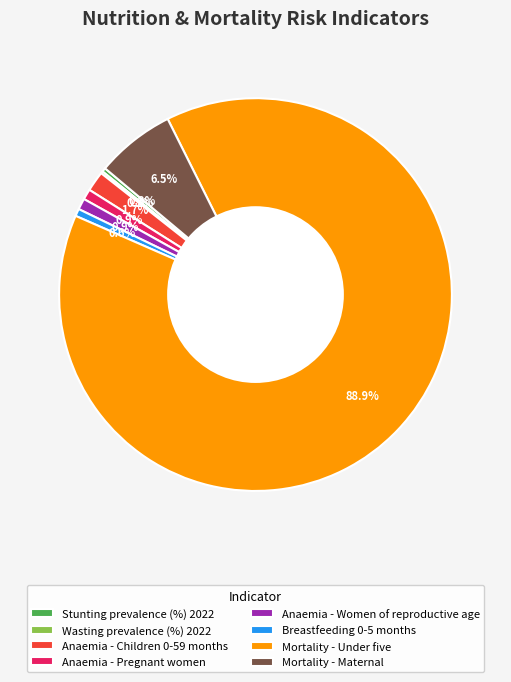

Which slice is the largest?

Mortality - Under five